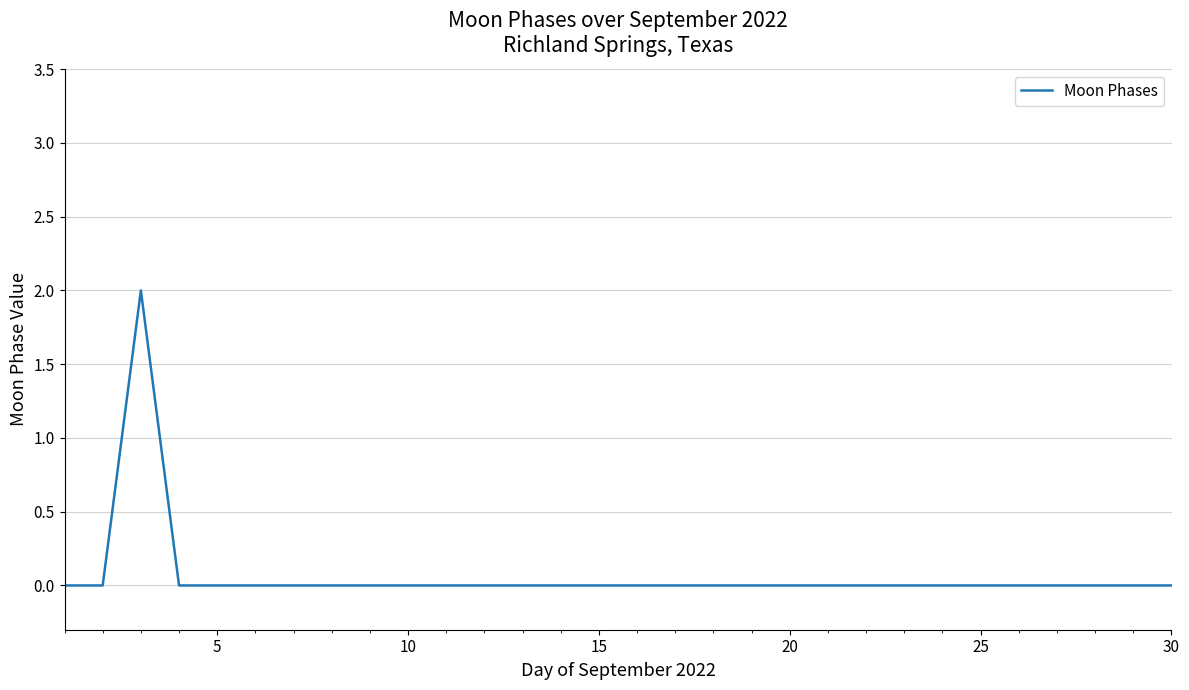

How many interior local peaks (higher than both neighbors) does the data have?

1